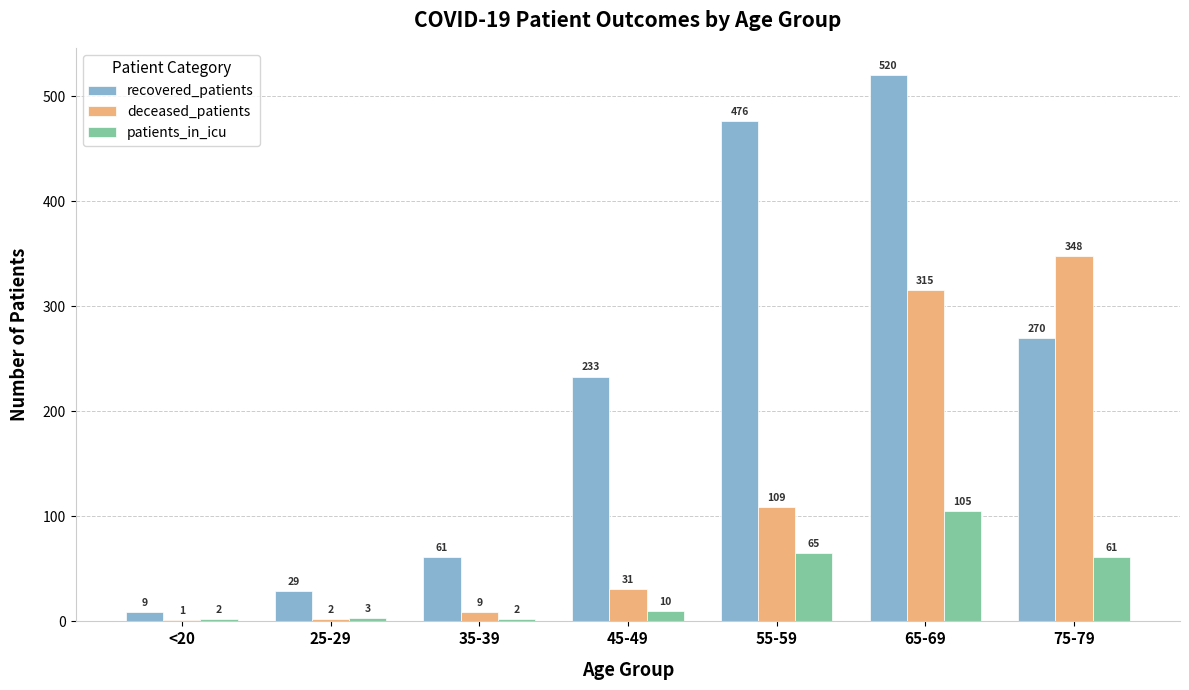

How many groups of bars are there?

7